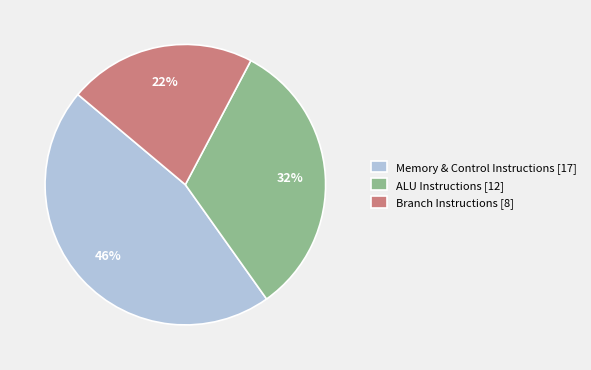

To the nearest percent, what is the average slice percentage?

33%